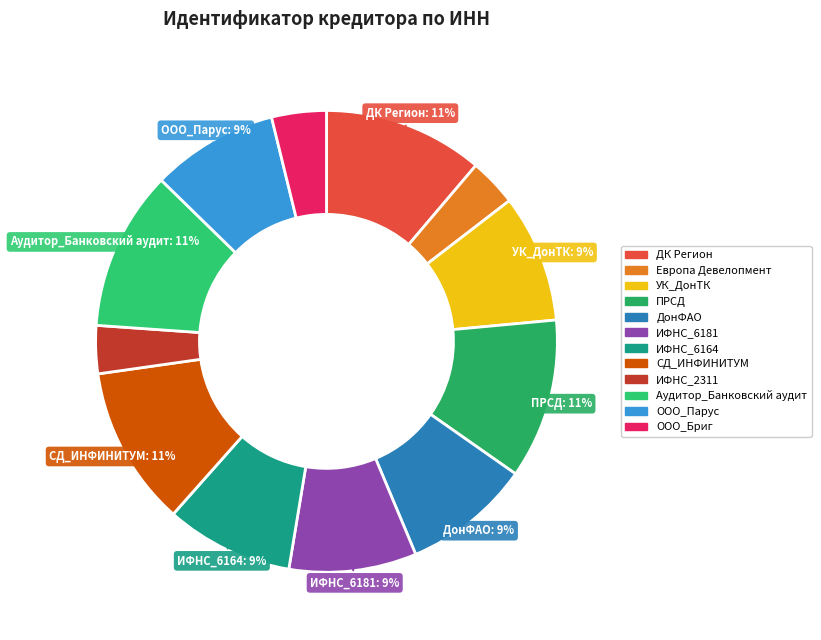

What percentage do ДК Регион and ИФНС_6164 together represent?

20.1%